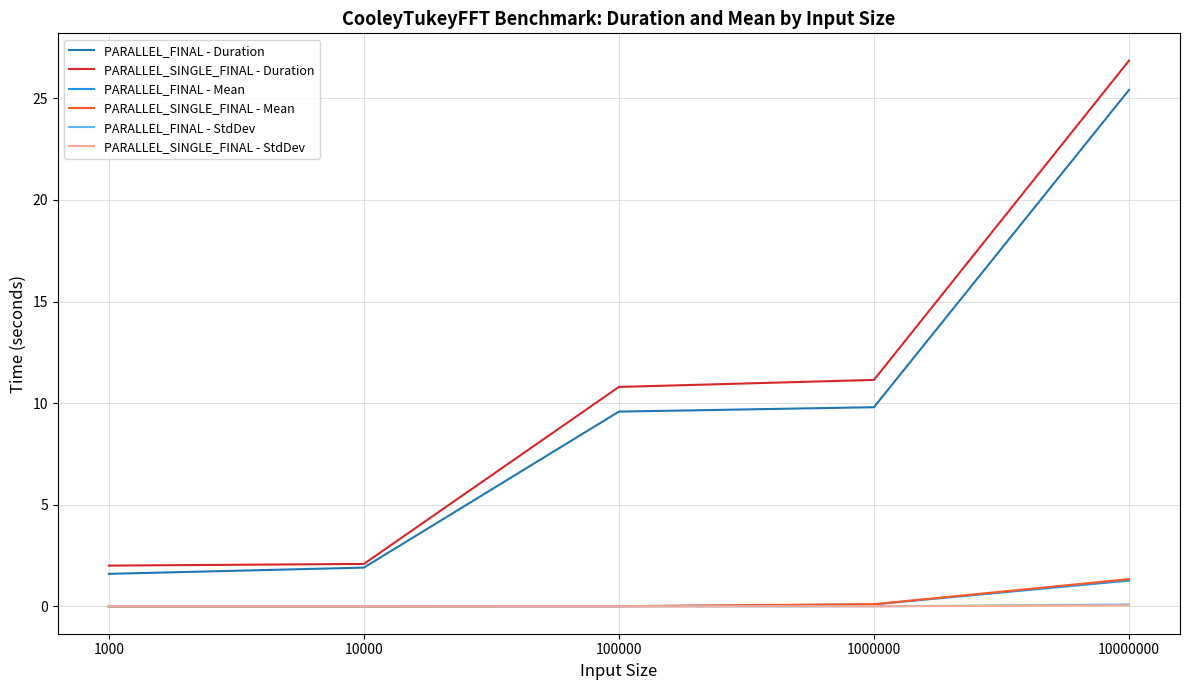

At which category is the sum across all series the highest?

10000000